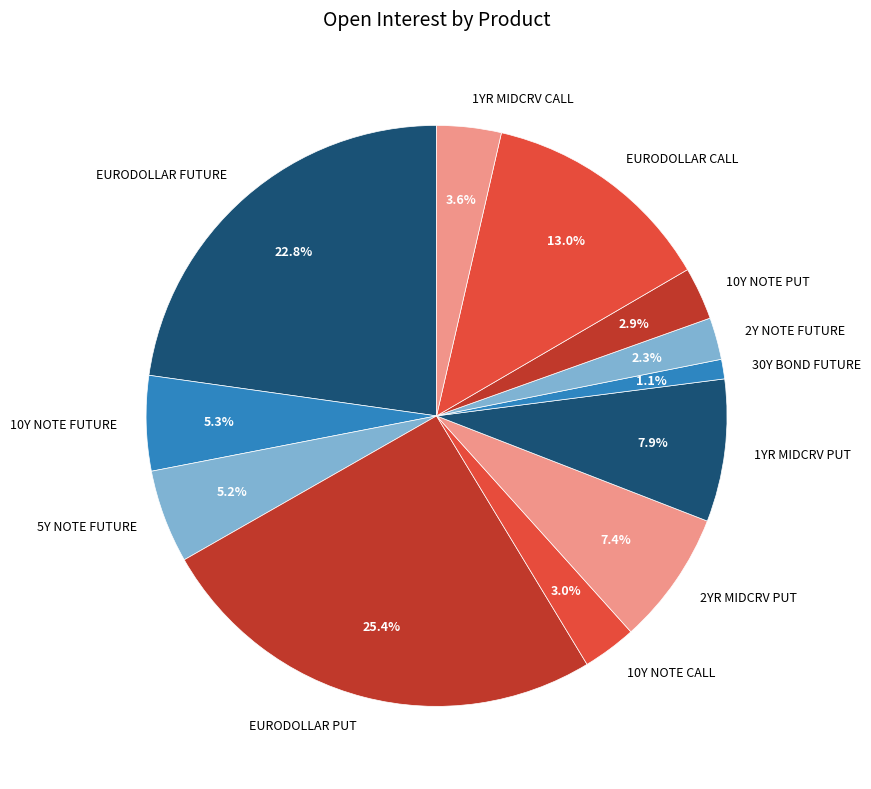

Is there a majority slice in this chart?

No